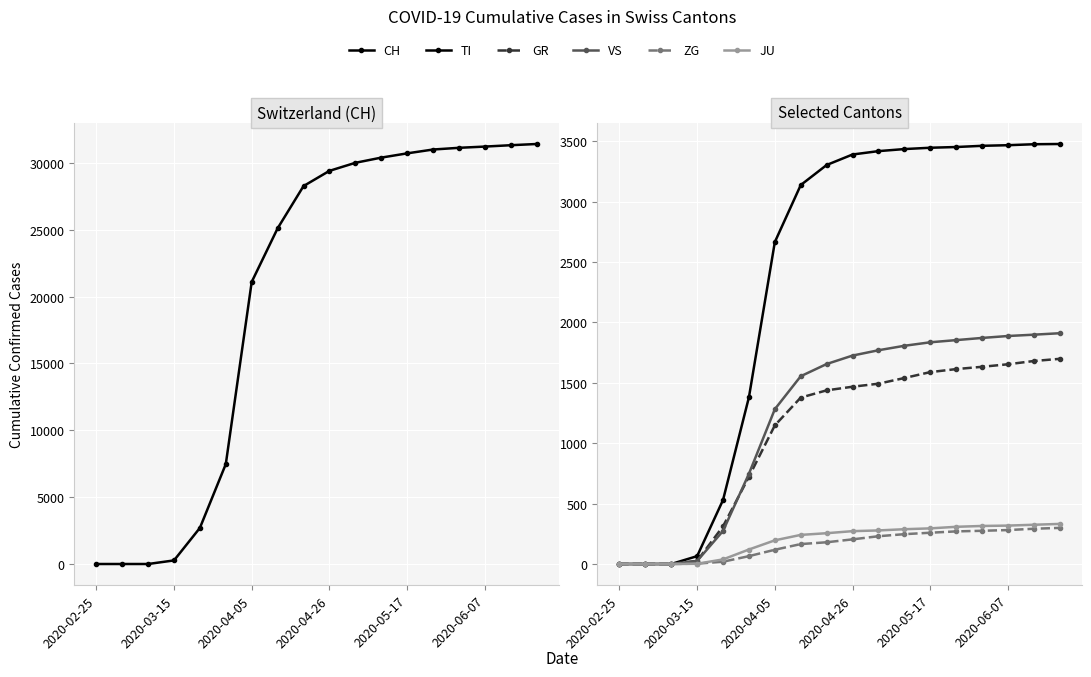

What position from the right is 11?

7